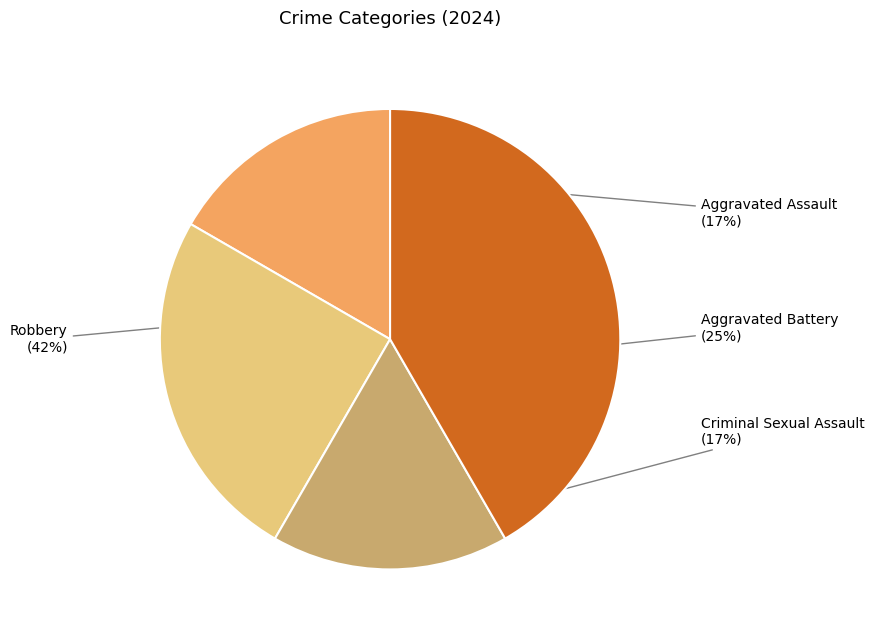

Which category has the biggest portion of the pie?

Robbery